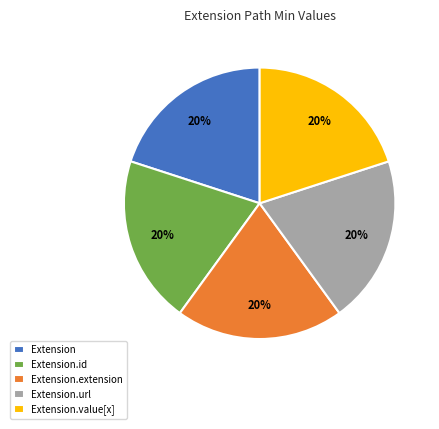

To the nearest percent, what is the combined percentage of Extension.id and Extension.url?

40%